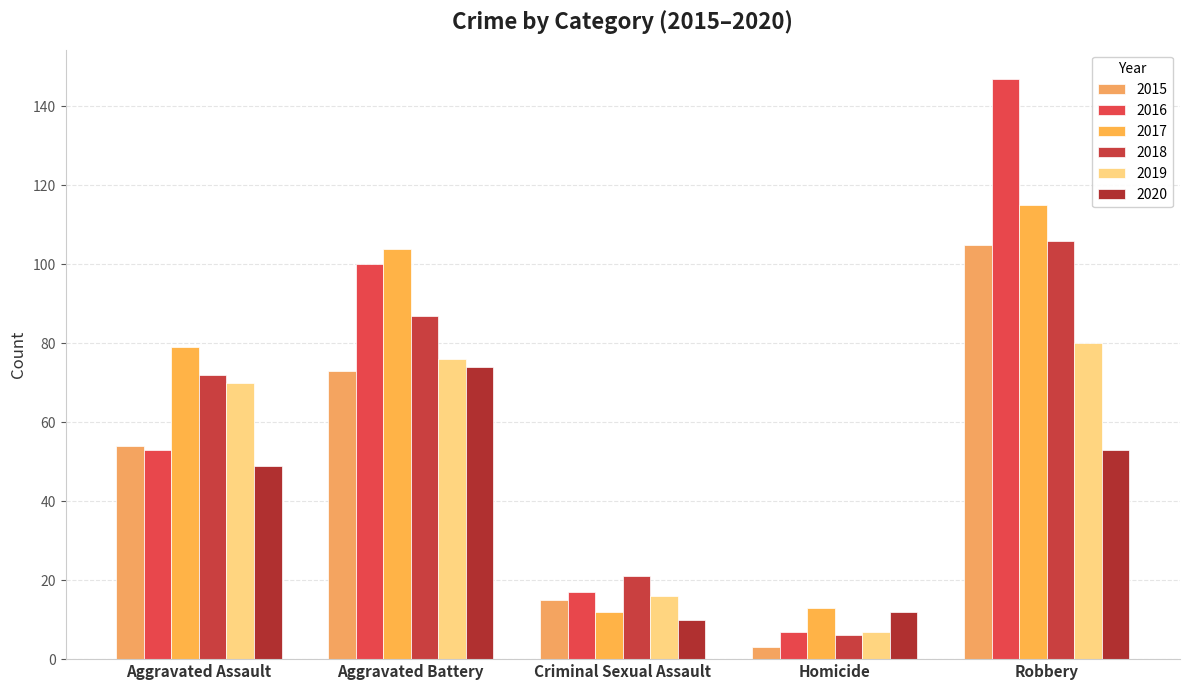

How many bars are there in total?

30